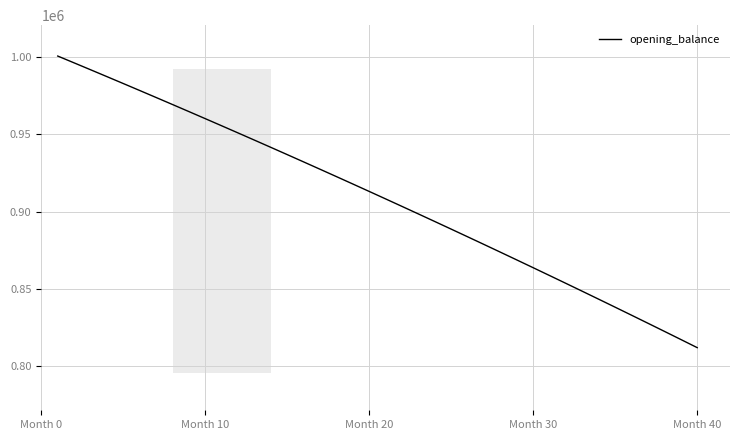

What is the maximum value shown in the chart?

1000833.3